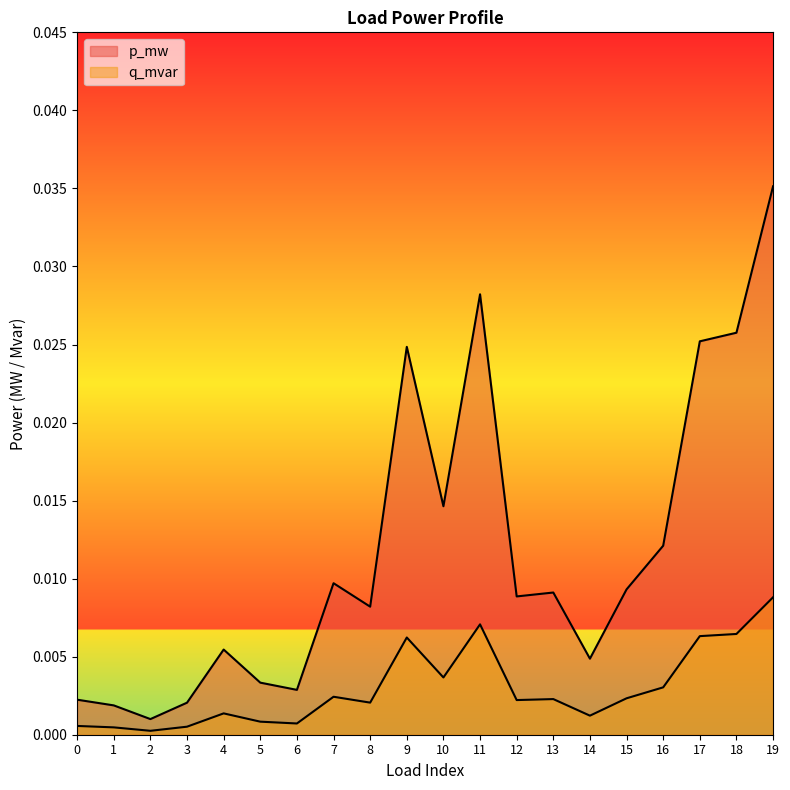

Does the chart have visible grid lines?

No